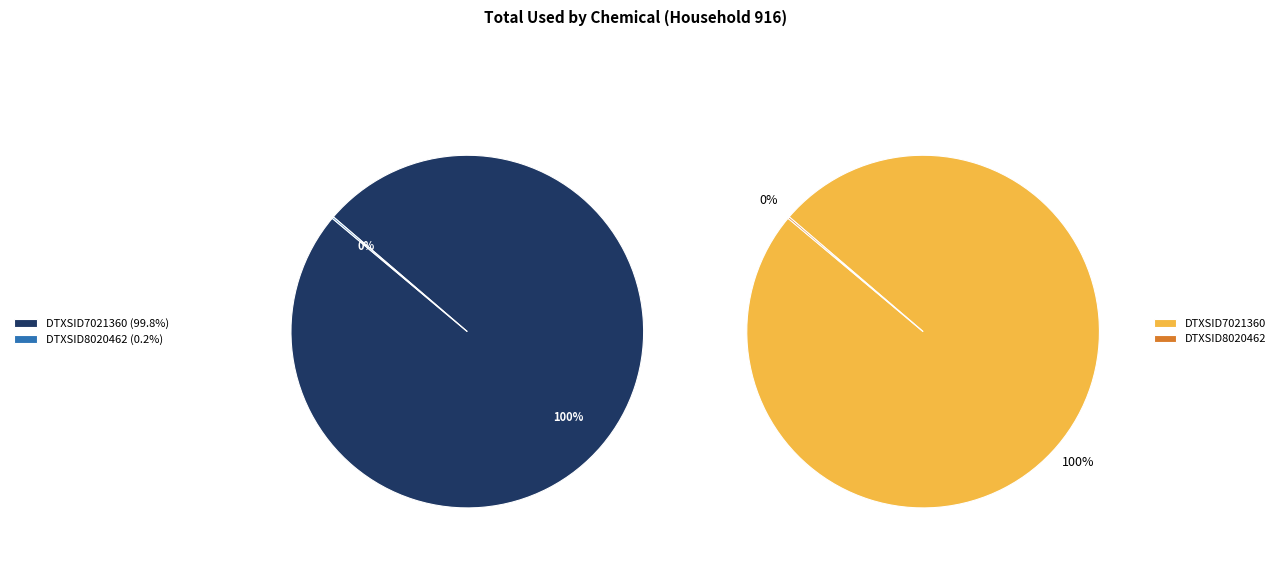

Is it true that DTXSID8020462 is 1% of the pie?

False